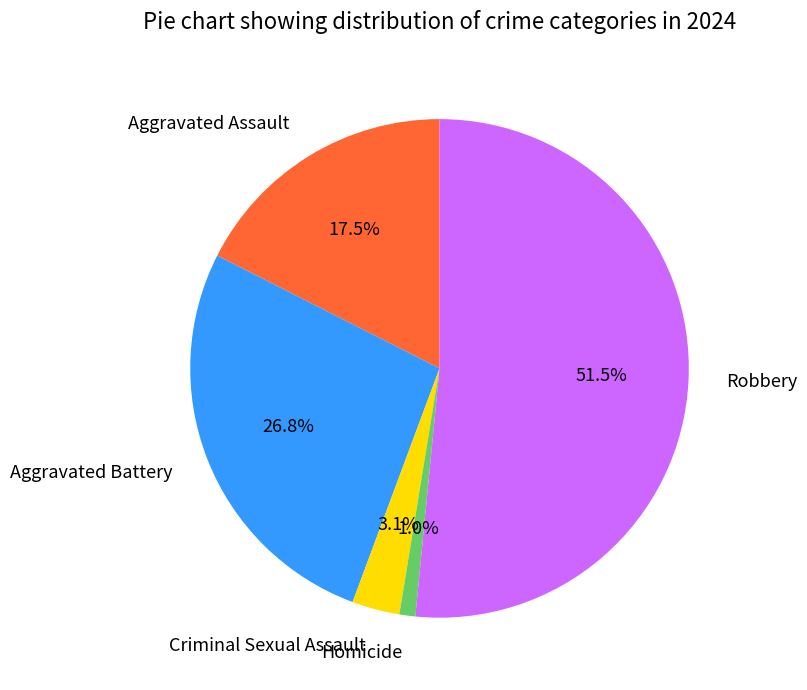

The Aggravated Battery slice represents 36% of the pie. True or false?

False